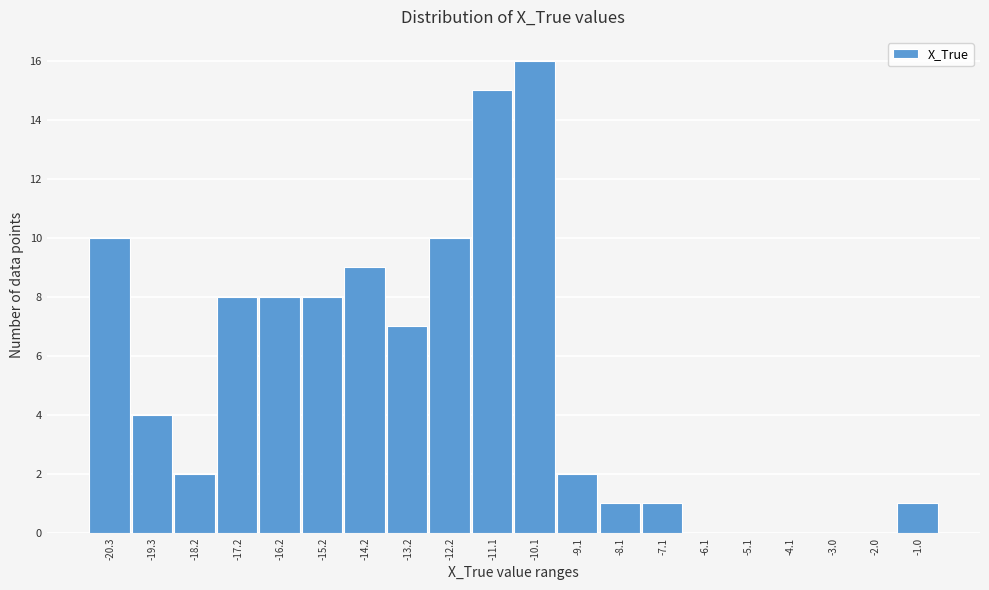

Reading left to right, what are all the values shown in this chart?

-20.3=10	-19.3=4	-18.2=2	-17.2=8	-16.2=8	-15.2=8	-14.2=9	-13.2=7	-12.2=10	-11.1=15	-10.1=16	-9.1=2	-8.1=1	-7.1=1	-6.1=0	-5.1=0	-4.1=0	-3.0=0	-2.0=0	-1.0=1